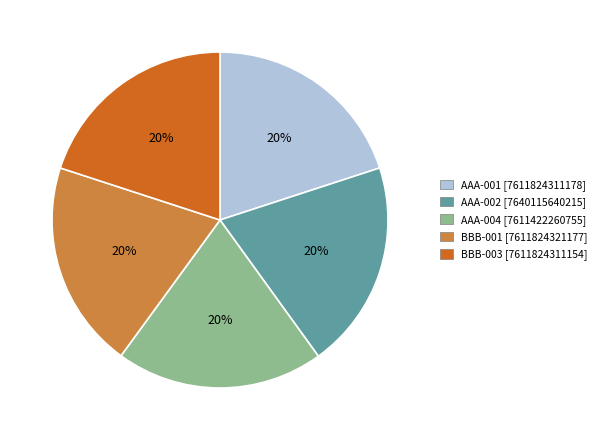

Do BBB-001 and BBB-003 together represent more than half of the pie?

No